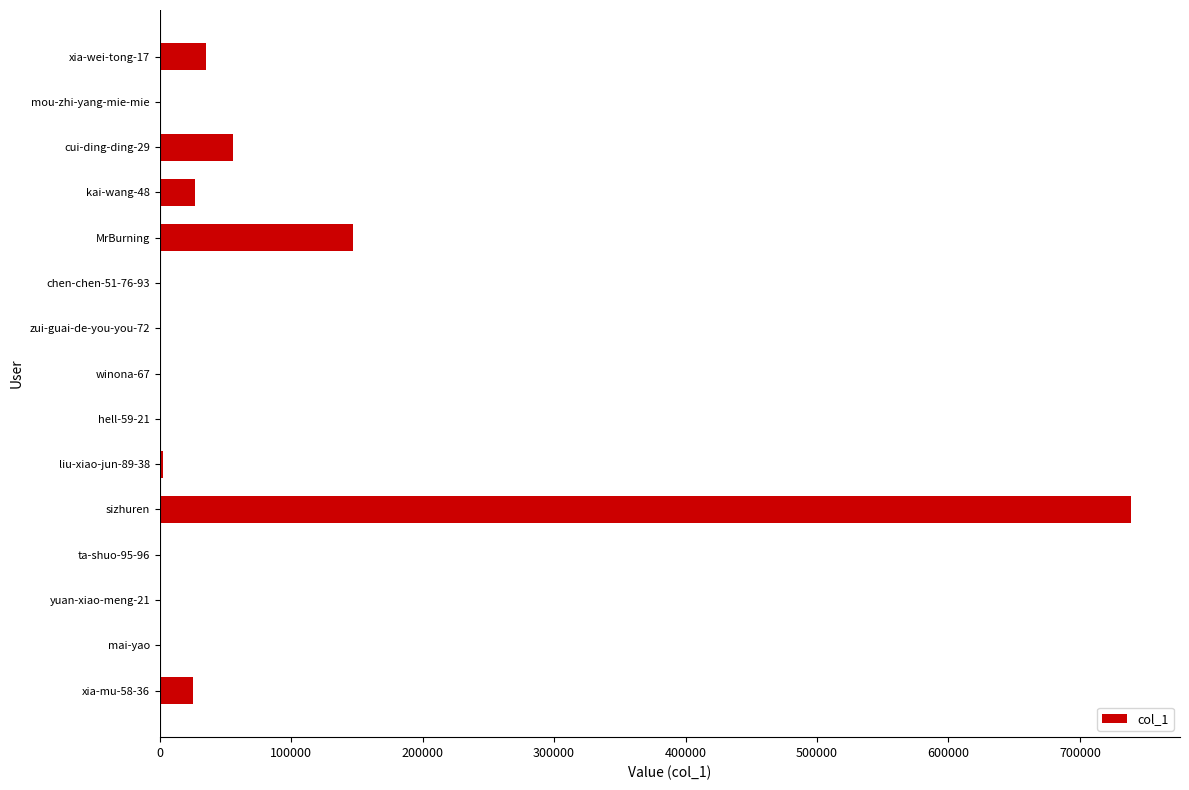

What is the greatest value displayed?

739178